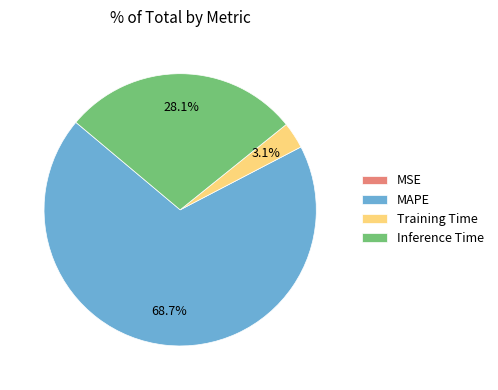

To the nearest percent, what is the average slice percentage?

25%